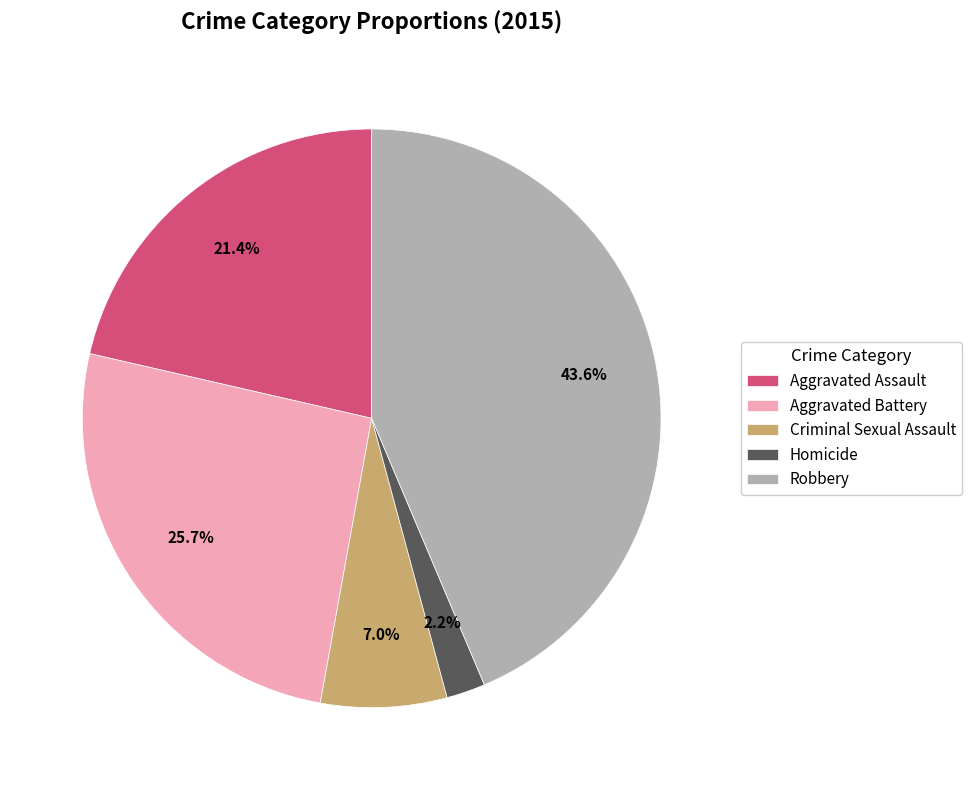

To the nearest percent, what portion does Homicide represent?

2%